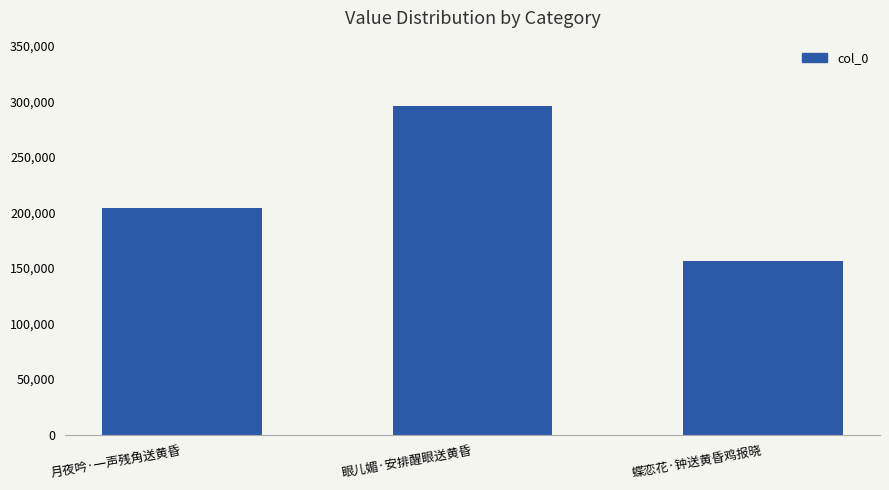

List the labels in order of value, largest first.

眼儿媚·安排醒眼送黄昏, 月夜吟·一声残角送黄昏, 蝶恋花·钟送黄昏鸡报晓